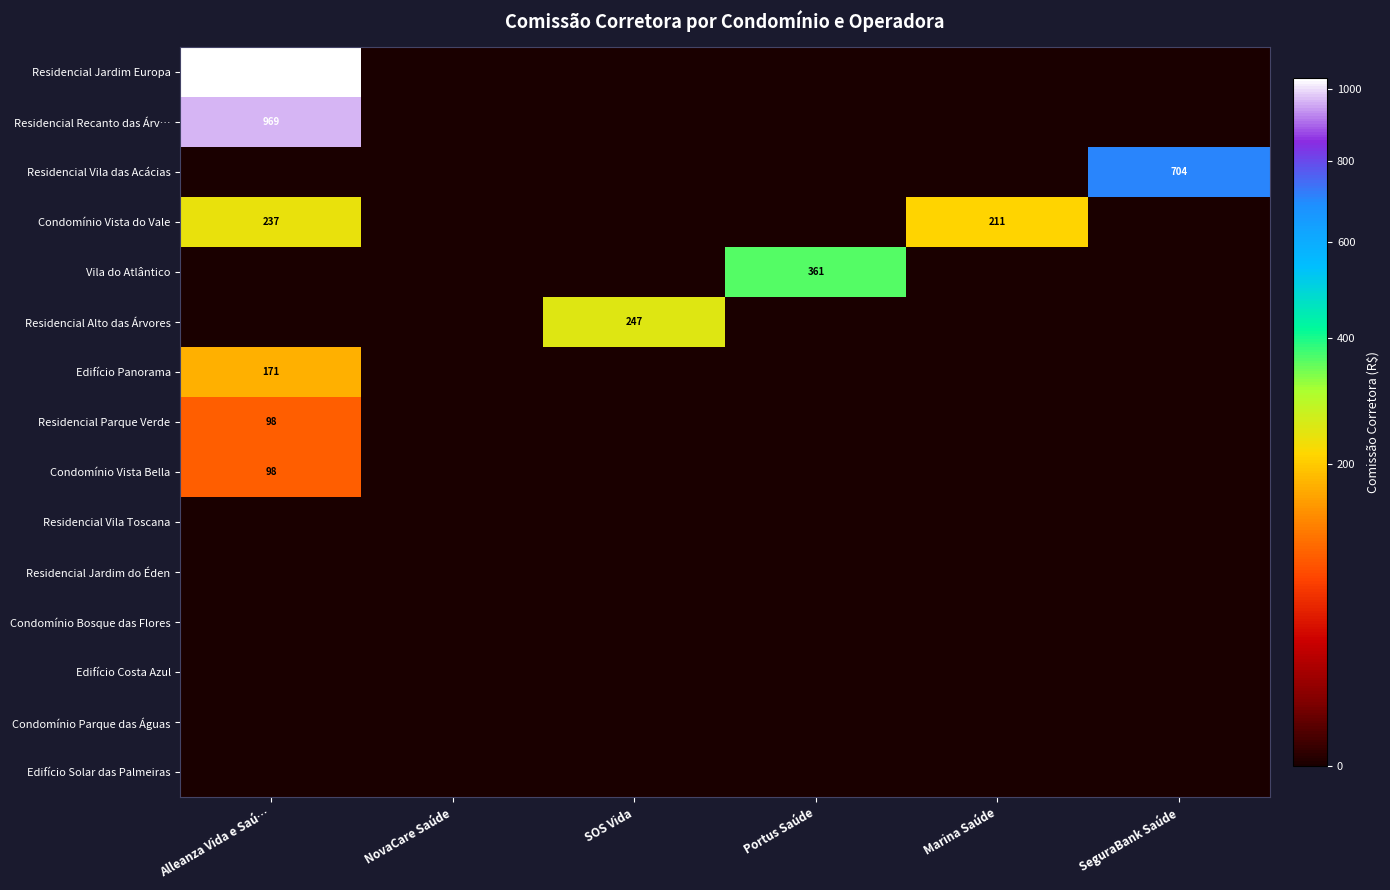

Which series has the largest total across all categories?

row_0